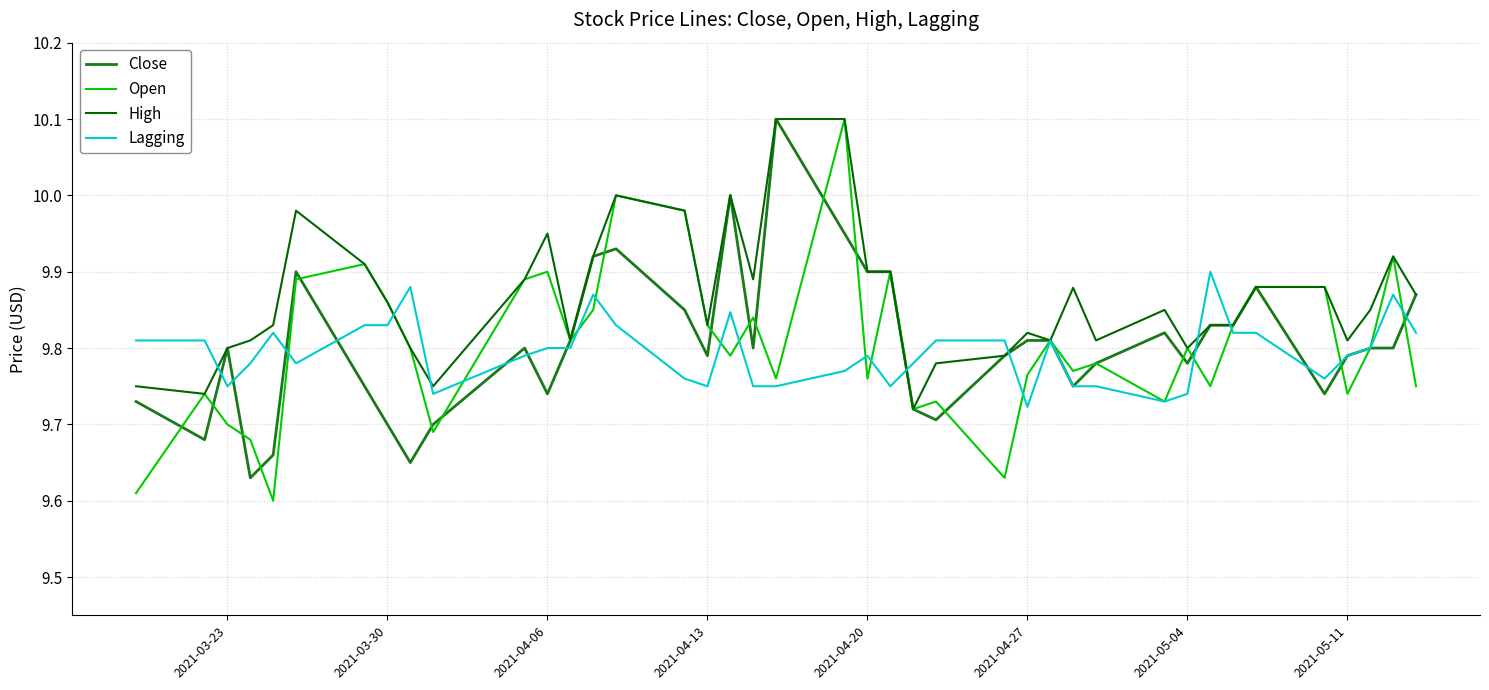

What is the greatest value displayed?

10.1